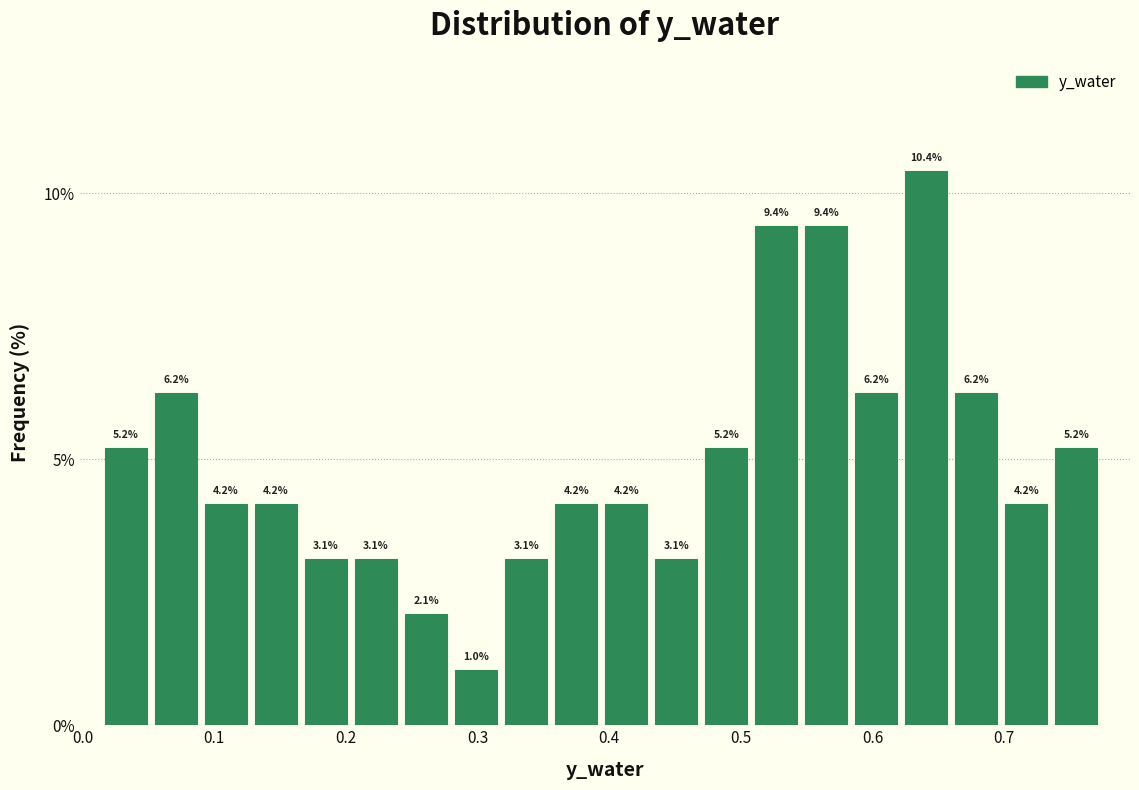

Read against the x-axis, roughly where is the centre of the tallest bar?

0.64